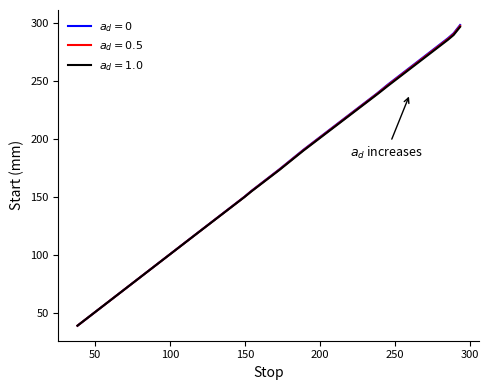

What is the greatest value displayed?

298.5